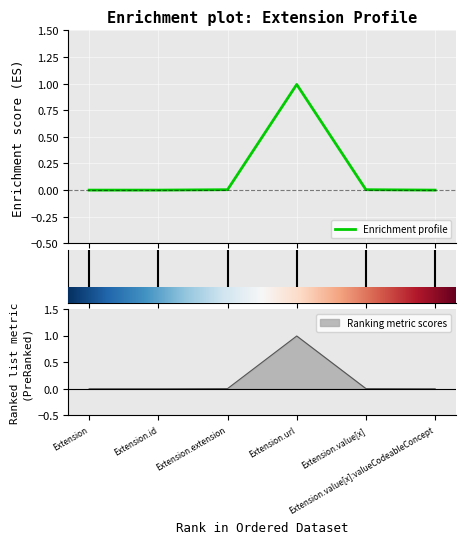

Count the number of categories in the chart.

6